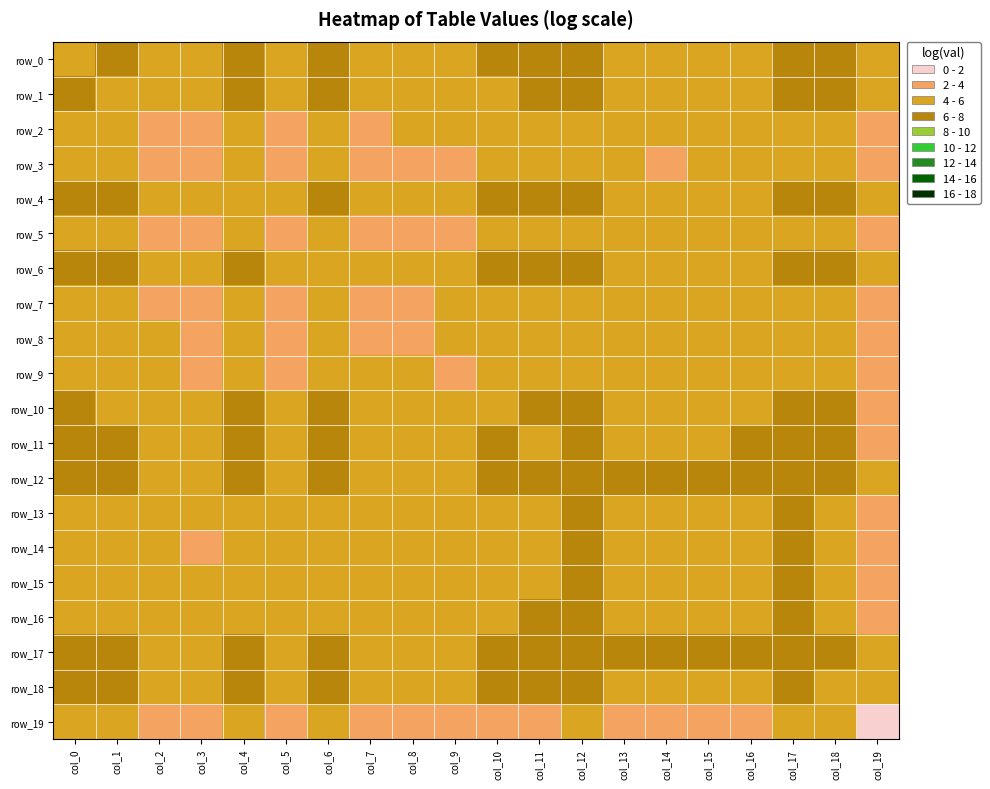

How many data points in row_3 are above 4?

12